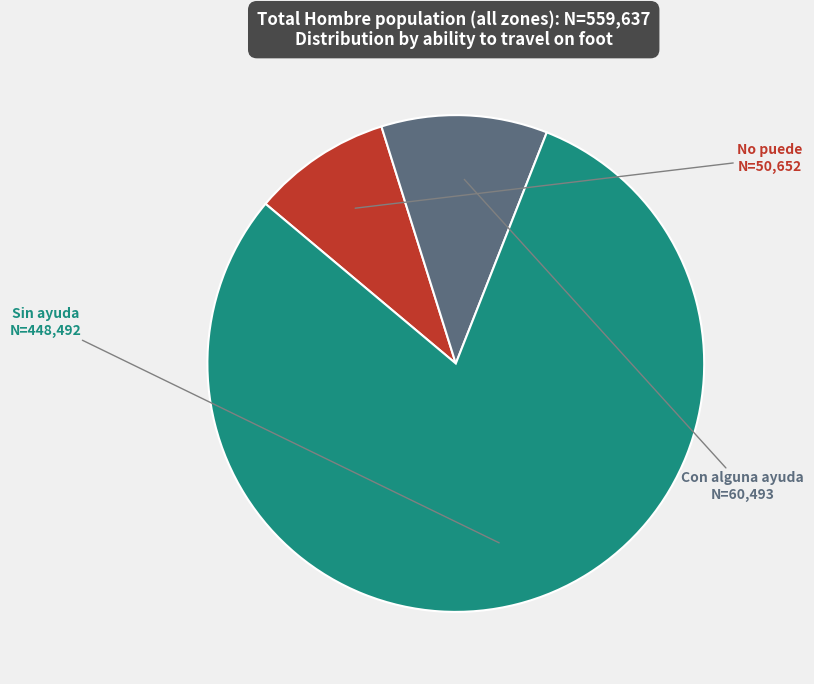

Is there a majority slice in this chart?

Yes